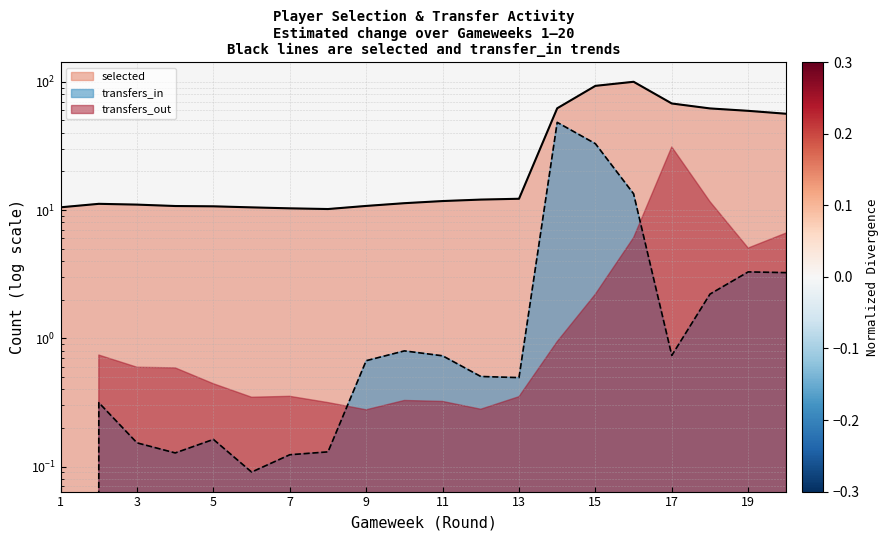

How many interior local peaks does the transfers_in series have?

5